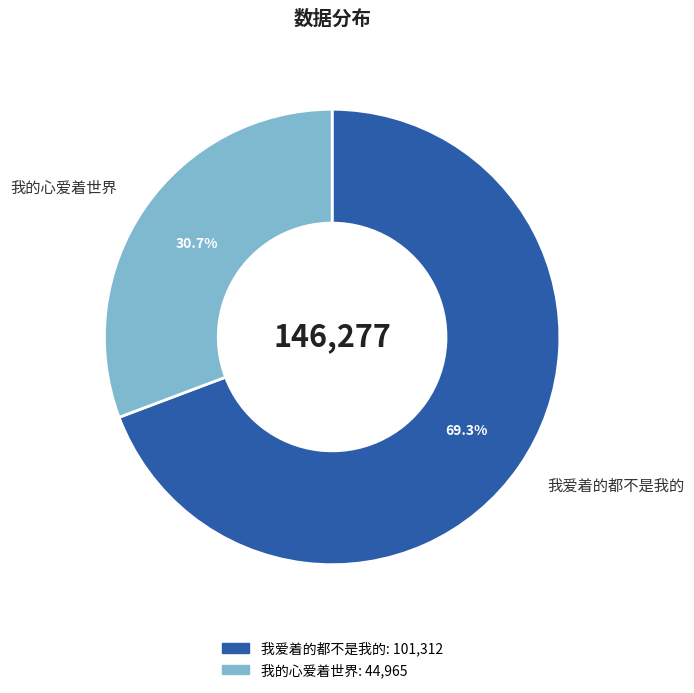

Which slice is the largest?

我爱着的都不是我的